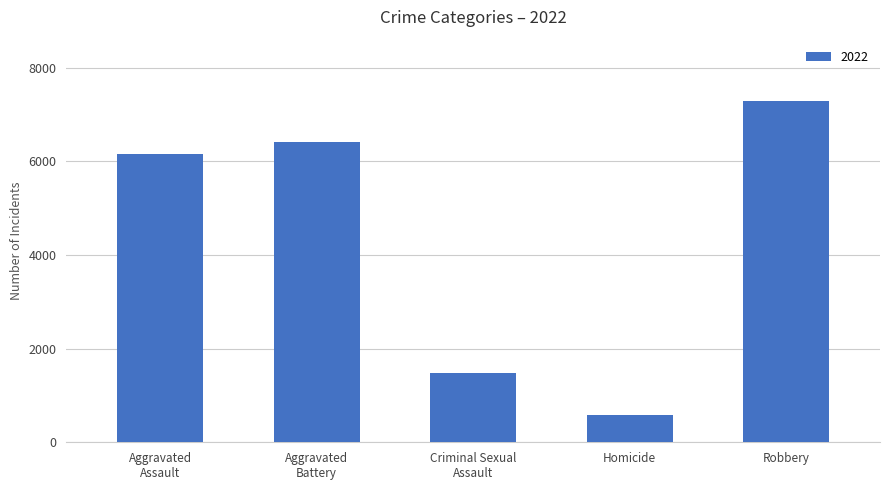

What is the minimum value shown in the chart?

593